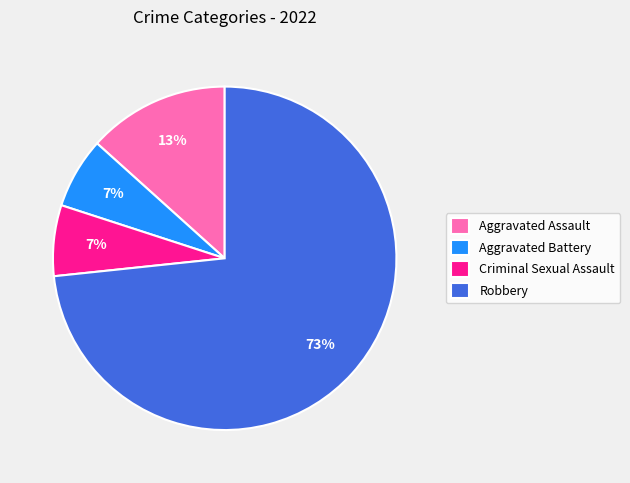

What is the ratio of the value at Criminal Sexual Assault to the value at Robbery?

0.1